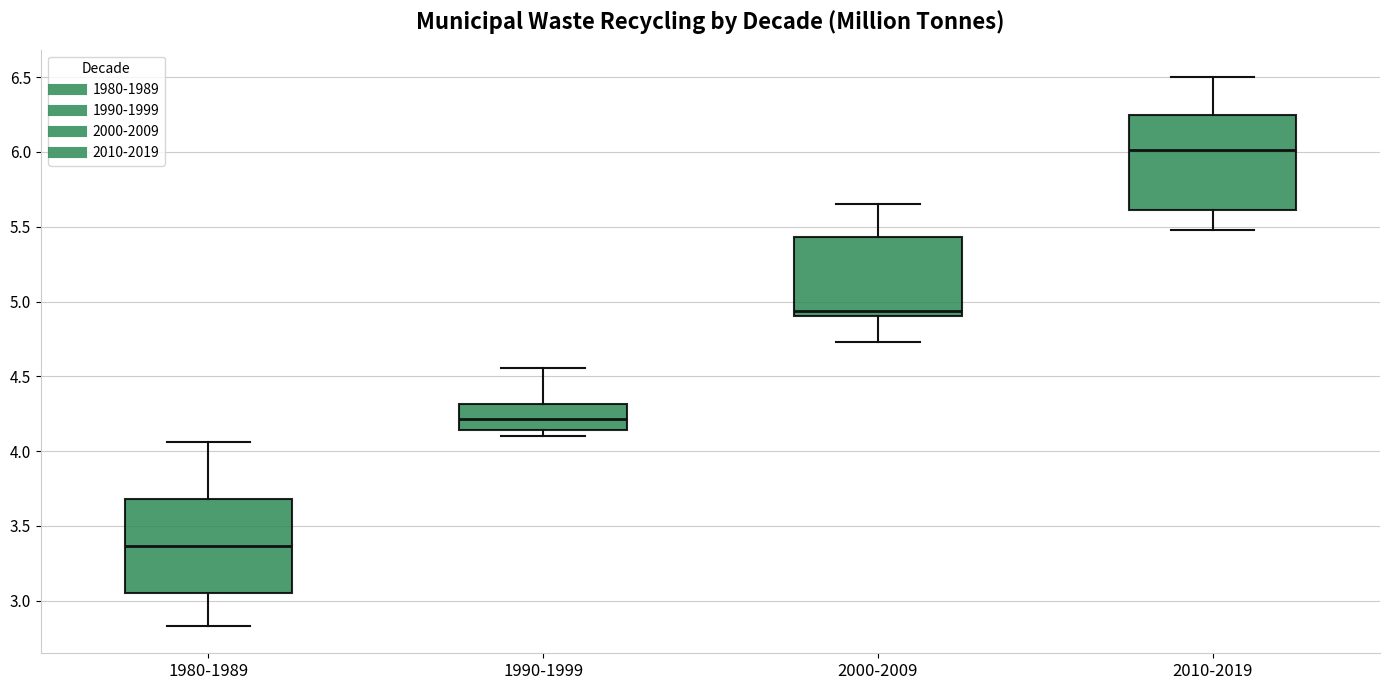

Where does the median line of the box for 2010-2019 sit on the y-axis? The values are not printed on the chart, so give them approximately, as read against the axis.

6.00